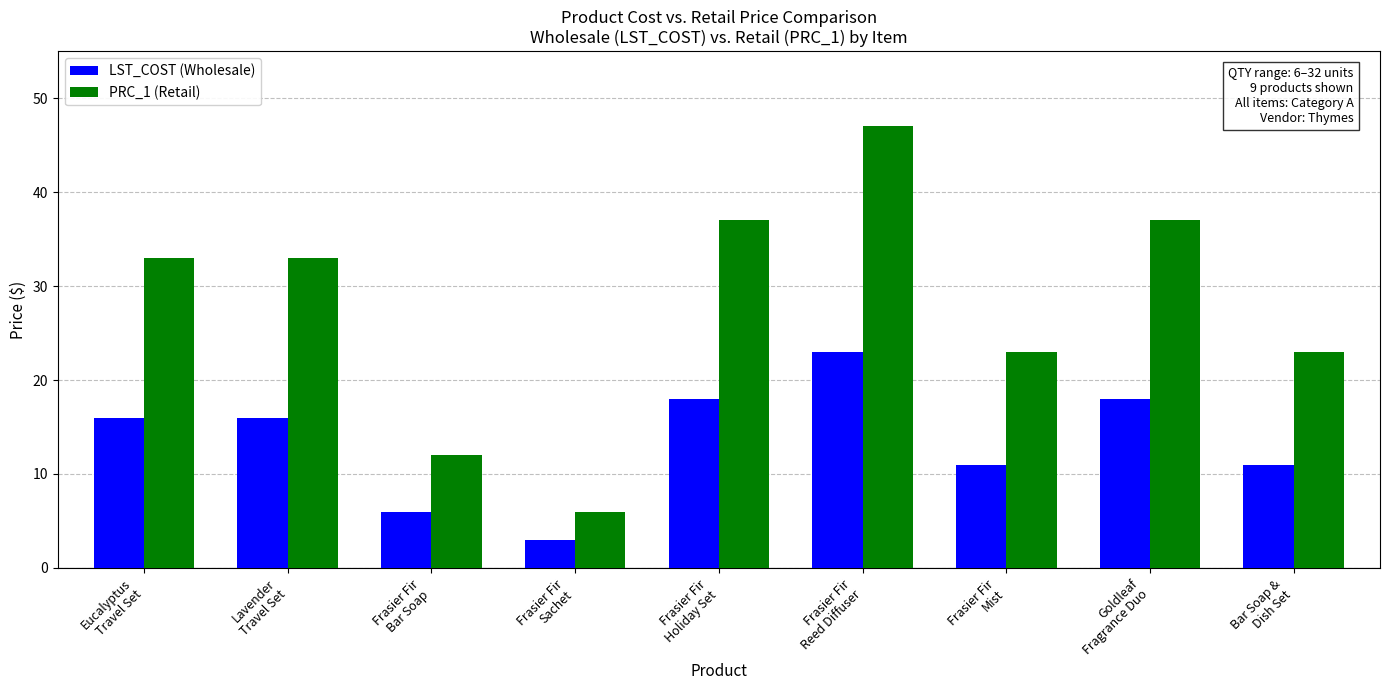

Rank the series by their maximum value, from lowest to highest.

LST_COST (Wholesale), PRC_1 (Retail)